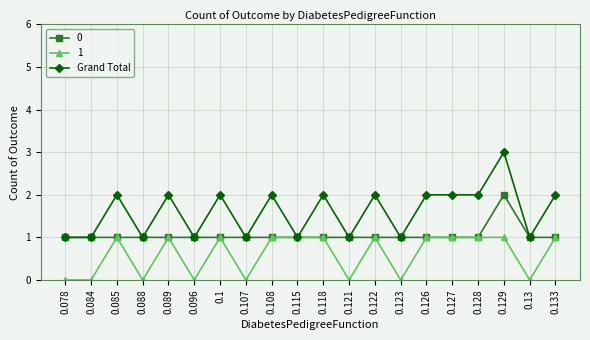

The value of Grand Total at 0.088 is 1. True or false?

True